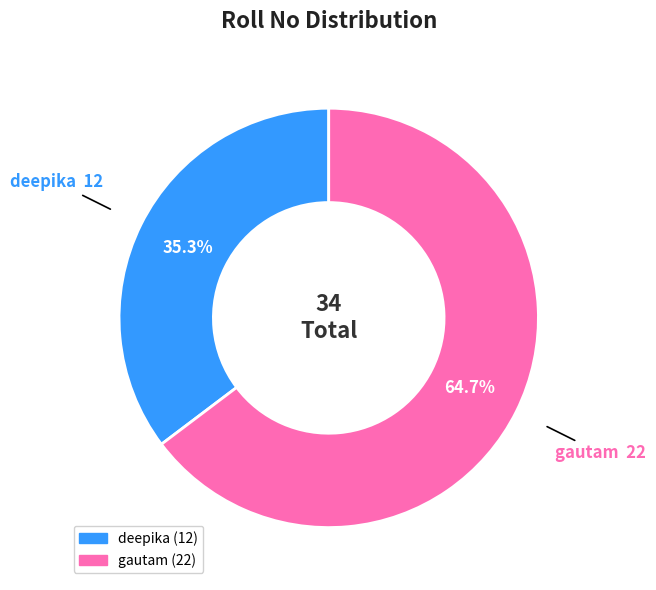

Which slice is the smallest?

deepika